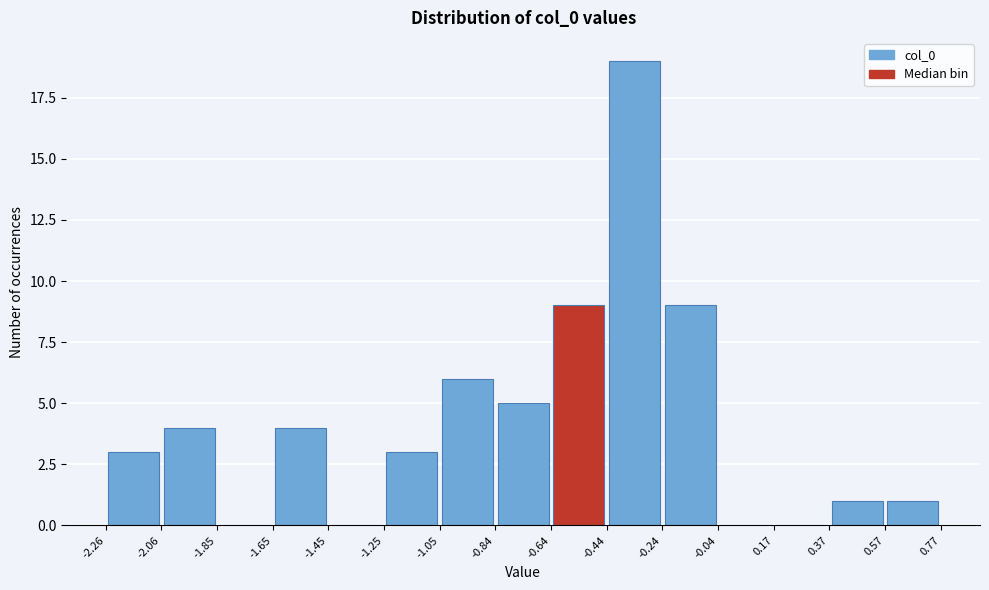

Reading left to right, transcribe this chart: for each bar, give the range it covers on the x-axis and its height. The values are not printed on the chart, so give them approximately, as read against the axis.

-2.26 to -2.06: 3
-2.06 to -1.85: 4
-1.85 to -1.65: 0
-1.65 to -1.45: 4
-1.45 to -1.25: 0
-1.25 to -1.05: 3
-1.05 to -0.84: 6
-0.84 to -0.64: 5
-0.64 to -0.44: 9
-0.44 to -0.24: 19
-0.24 to -0.04: 9
-0.04 to 0.17: 0
0.17 to 0.37: 0
0.37 to 0.57: 1
0.57 to 0.77: 1